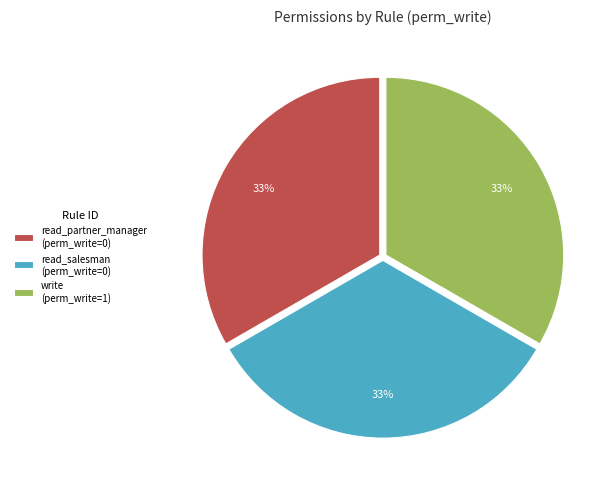

Combined, do write and read_salesman account for over 50%?

Yes